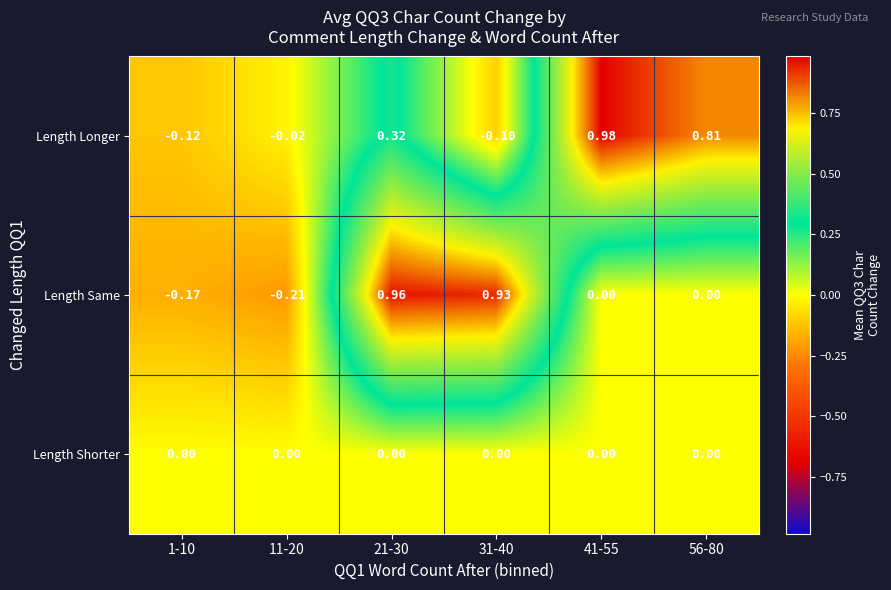

Which series changed the most between 21-30 and 41-55?

Length Same